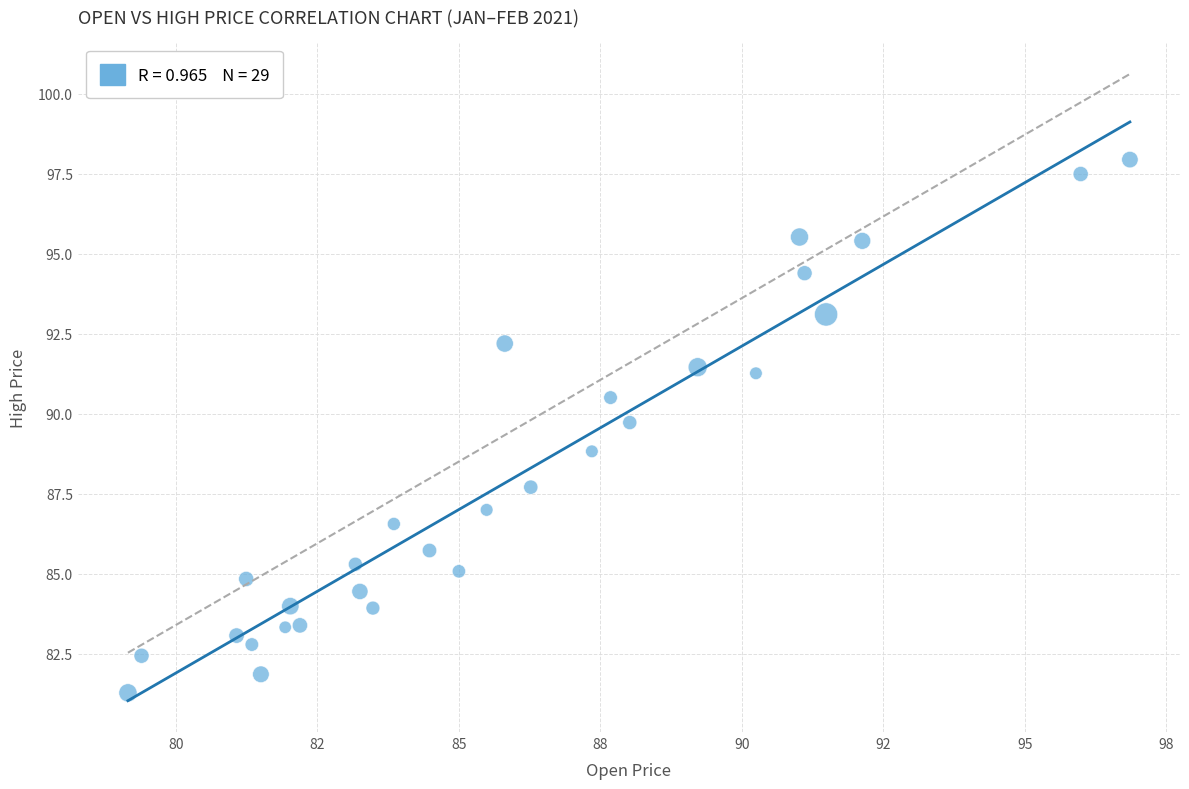

What is the range of Y values (max minus min)?

16.7